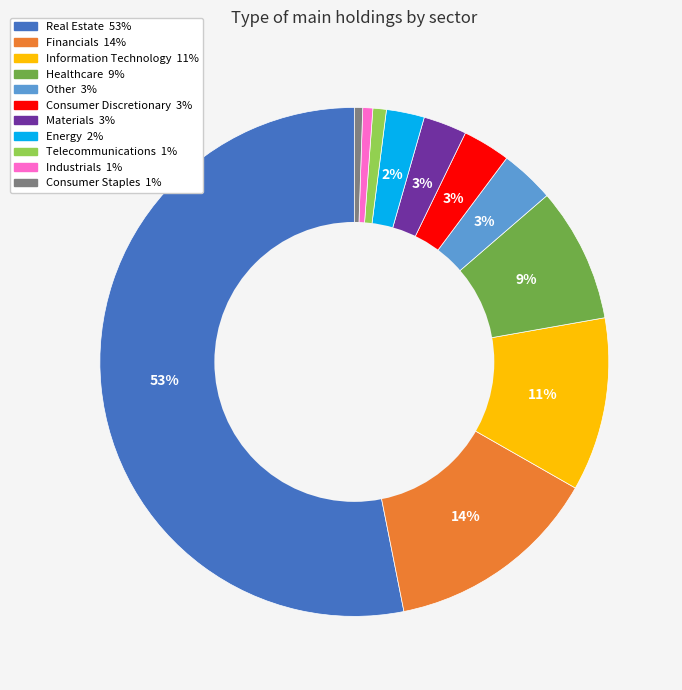

To the nearest percent, what percentage of the pie is Consumer Discretionary?

3%